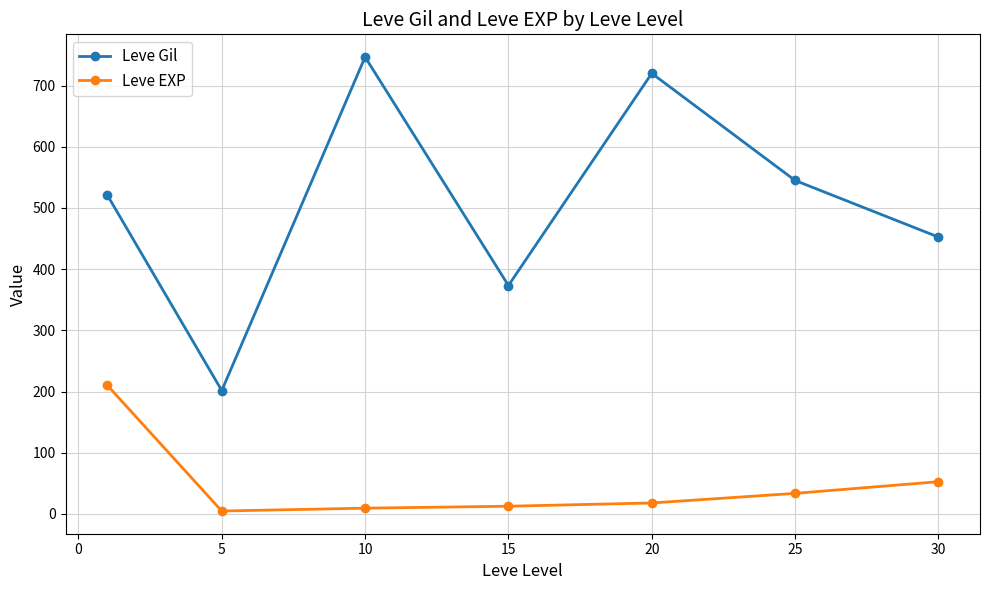

True or false: Leve EXP and Leve Gil cross at least once.

False